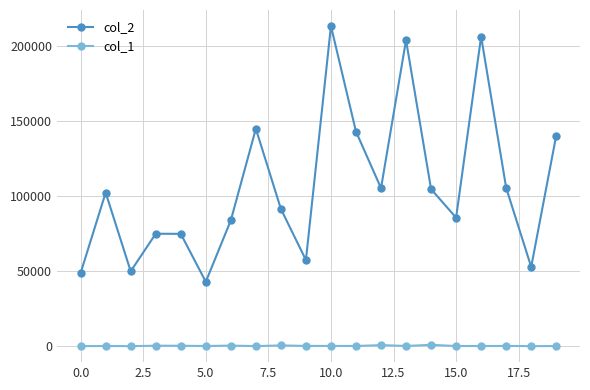

Count the number of data series in this chart.

2